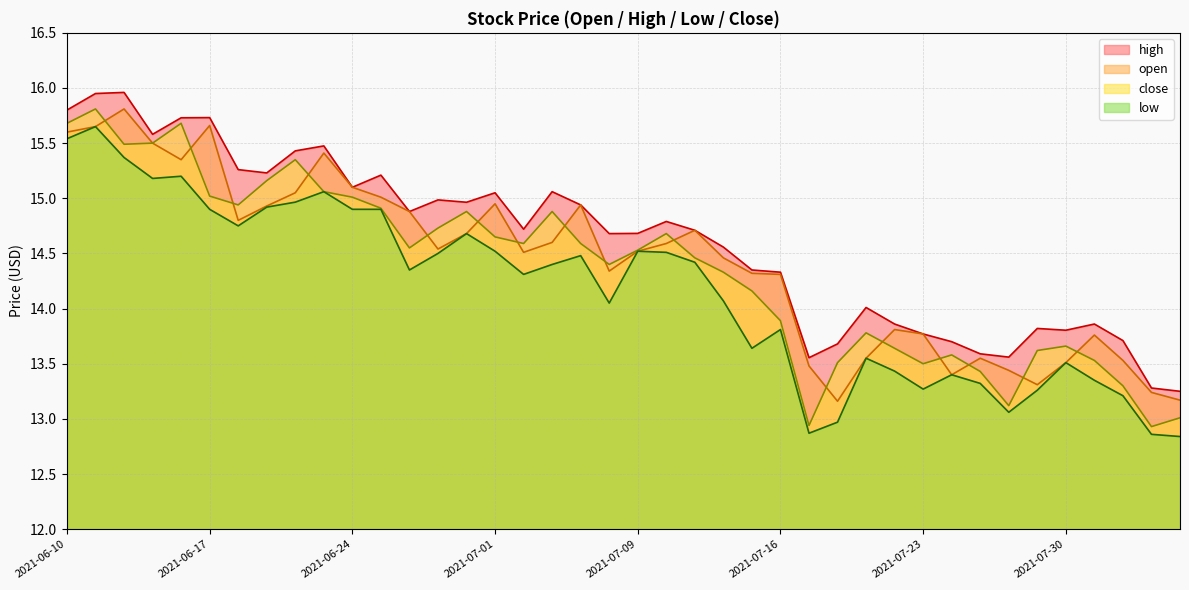

Reading right to left, transcribe all the data shown in this chart.

open: 2021-08-05=13.2	2021-08-04=13.2	2021-08-03=13.5	2021-08-02=13.8	2021-07-30=13.5	2021-07-29=13.3	2021-07-28=13.4	2021-07-27=13.6	2021-07-26=13.4	2021-07-23=13.8	2021-07-22=13.8	2021-07-21=13.6	2021-07-20=13.2	2021-07-19=13.5	2021-07-16=14.3	2021-07-15=14.3	2021-07-14=14.5	2021-07-13=14.7	2021-07-12=14.6	2021-07-09=14.5	2021-07-08=14.3	2021-07-07=14.9	2021-07-06=14.6	2021-07-02=14.5	2021-07-01=14.9	2021-06-30=14.7	2021-06-29=14.5	2021-06-28=14.9	2021-06-25=15.0	2021-06-24=15.1	2021-06-23=15.4	2021-06-22=15.1	2021-06-21=14.9	2021-06-18=14.8	2021-06-17=15.7	2021-06-16=15.3	2021-06-15=15.5	2021-06-14=15.8	2021-06-11=15.7	2021-06-10=15.6
high: 2021-08-05=13.2	2021-08-04=13.3	2021-08-03=13.7	2021-08-02=13.9	2021-07-30=13.8	2021-07-29=13.8	2021-07-28=13.6	2021-07-27=13.6	2021-07-26=13.7	2021-07-23=13.8	2021-07-22=13.9	2021-07-21=14.0	2021-07-20=13.7	2021-07-19=13.6	2021-07-16=14.3	2021-07-15=14.3	2021-07-14=14.6	2021-07-13=14.7	2021-07-12=14.8	2021-07-09=14.7	2021-07-08=14.7	2021-07-07=14.9	2021-07-06=15.1	2021-07-02=14.7	2021-07-01=15.1	2021-06-30=15.0	2021-06-29=15.0	2021-06-28=14.9	2021-06-25=15.2	2021-06-24=15.1	2021-06-23=15.5	2021-06-22=15.4	2021-06-21=15.2	2021-06-18=15.3	2021-06-17=15.7	2021-06-16=15.7	2021-06-15=15.6	2021-06-14=16.0	2021-06-11=15.9	2021-06-10=15.8
low: 2021-08-05=12.8	2021-08-04=12.9	2021-08-03=13.2	2021-08-02=13.3	2021-07-30=13.5	2021-07-29=13.3	2021-07-28=13.1	2021-07-27=13.3	2021-07-26=13.4	2021-07-23=13.3	2021-07-22=13.4	2021-07-21=13.6	2021-07-20=13.0	2021-07-19=12.9	2021-07-16=13.8	2021-07-15=13.6	2021-07-14=14.1	2021-07-13=14.4	2021-07-12=14.5	2021-07-09=14.5	2021-07-08=14.1	2021-07-07=14.5	2021-07-06=14.4	2021-07-02=14.3	2021-07-01=14.5	2021-06-30=14.7	2021-06-29=14.5	2021-06-28=14.3	2021-06-25=14.9	2021-06-24=14.9	2021-06-23=15.1	2021-06-22=15.0	2021-06-21=14.9	2021-06-18=14.8	2021-06-17=14.9	2021-06-16=15.2	2021-06-15=15.2	2021-06-14=15.4	2021-06-11=15.7	2021-06-10=15.5
close: 2021-08-05=13.0	2021-08-04=12.9	2021-08-03=13.3	2021-08-02=13.5	2021-07-30=13.7	2021-07-29=13.6	2021-07-28=13.1	2021-07-27=13.4	2021-07-26=13.6	2021-07-23=13.5	2021-07-22=13.6	2021-07-21=13.8	2021-07-20=13.5	2021-07-19=12.9	2021-07-16=13.9	2021-07-15=14.2	2021-07-14=14.3	2021-07-13=14.5	2021-07-12=14.7	2021-07-09=14.5	2021-07-08=14.4	2021-07-07=14.6	2021-07-06=14.9	2021-07-02=14.6	2021-07-01=14.7	2021-06-30=14.9	2021-06-29=14.7	2021-06-28=14.6	2021-06-25=14.9	2021-06-24=15.0	2021-06-23=15.1	2021-06-22=15.3	2021-06-21=15.2	2021-06-18=14.9	2021-06-17=15.0	2021-06-16=15.7	2021-06-15=15.5	2021-06-14=15.5	2021-06-11=15.8	2021-06-10=15.7